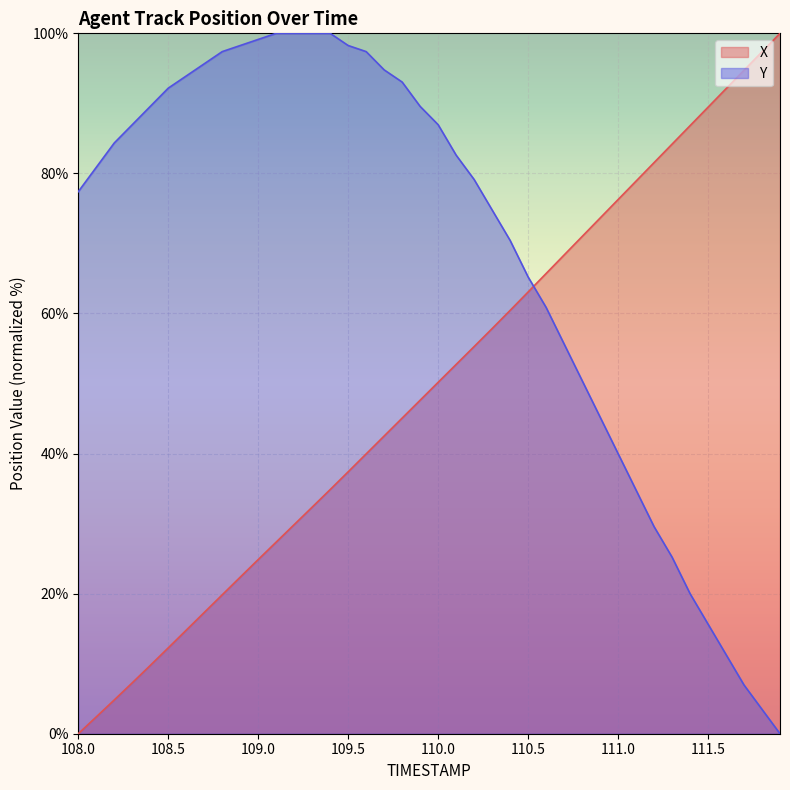

The Y series shows 98.3 at 109.5. True or false?

True